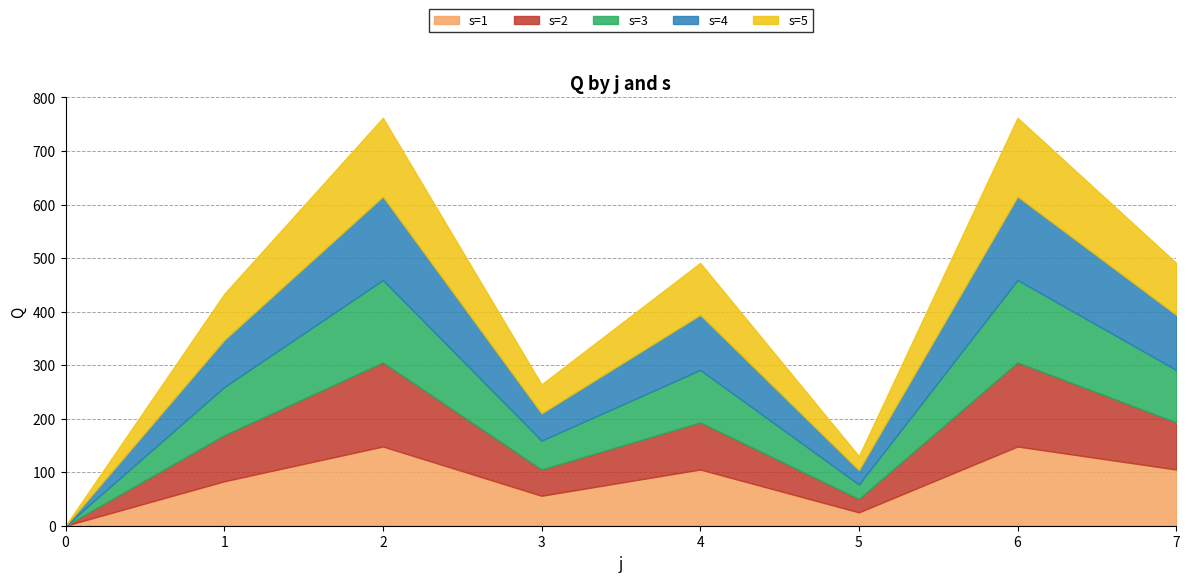

Which series changed the most between 1 and 2?

s=2